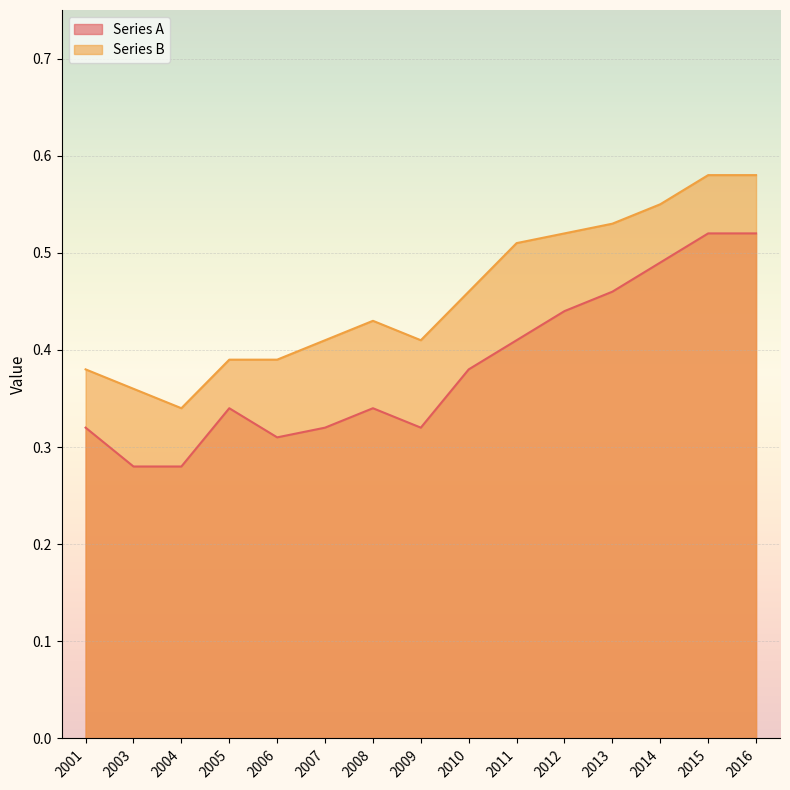

What is the average value of the Series A series?

0.4